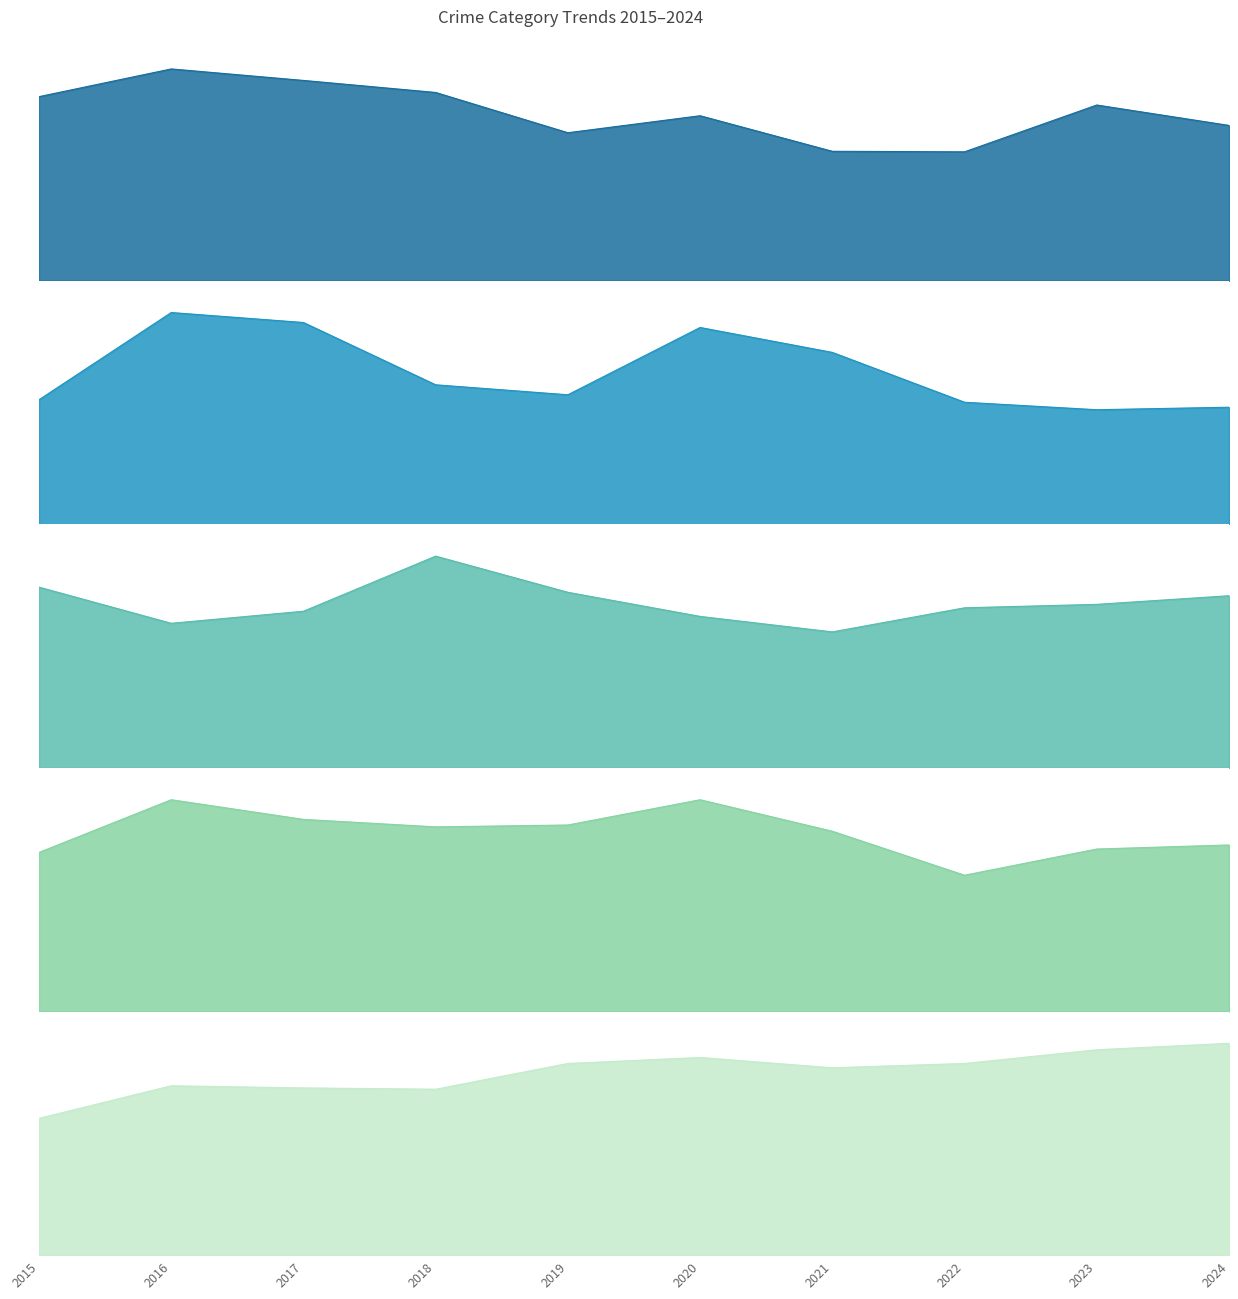

Where do Homicide and Criminal Sexual Assault first cross each other?

2015 and 2016